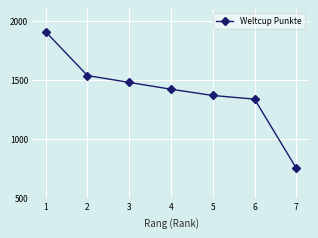

How many values are below 1420?

3